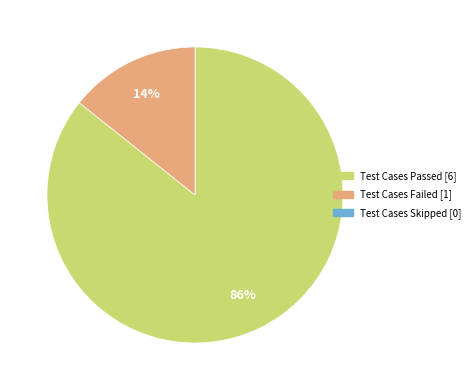

Is there a majority slice in this chart?

Yes